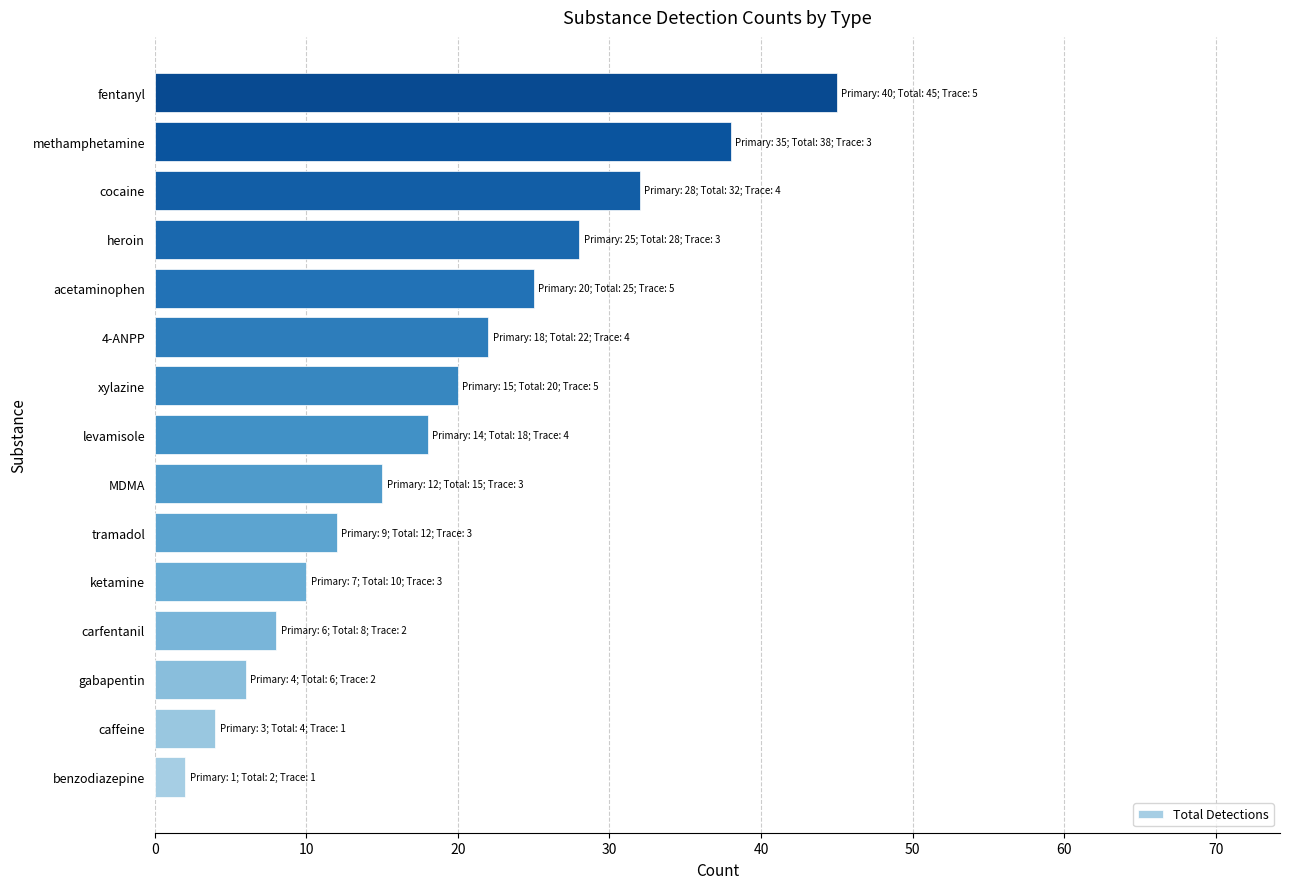

Read the value at ketamine.

10